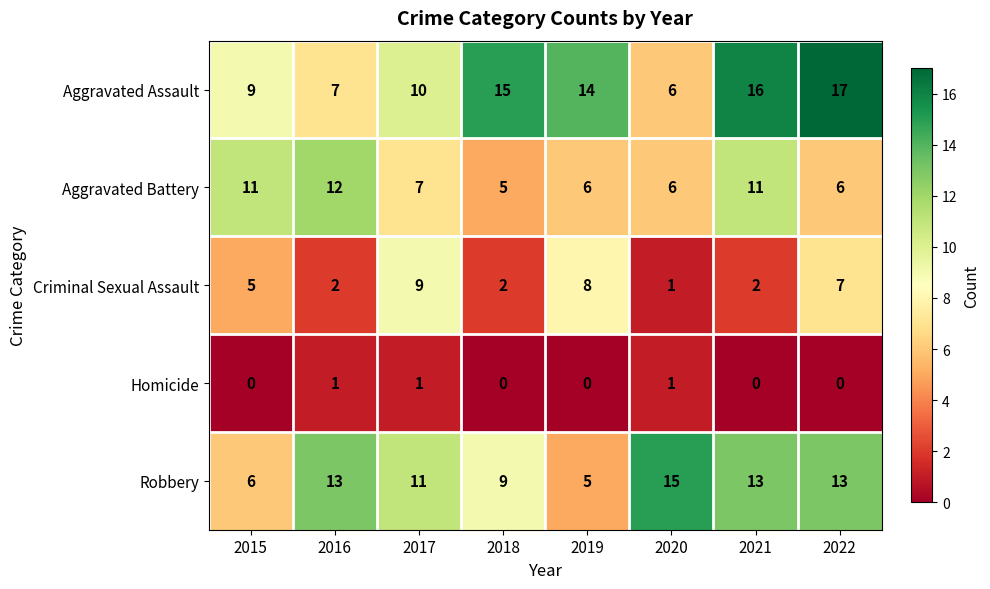

The Criminal Sexual Assault series shows 7 at 2022. True or false?

True